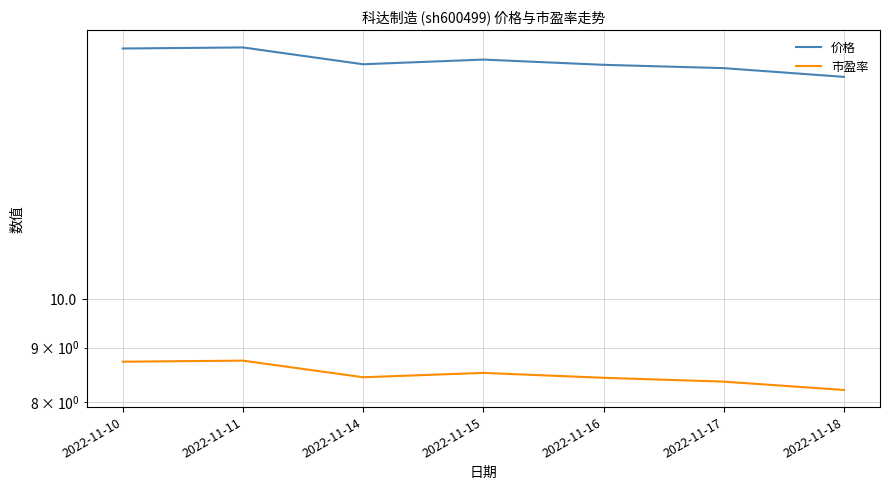

At which category is the sum across all series the highest?

2022-11-11